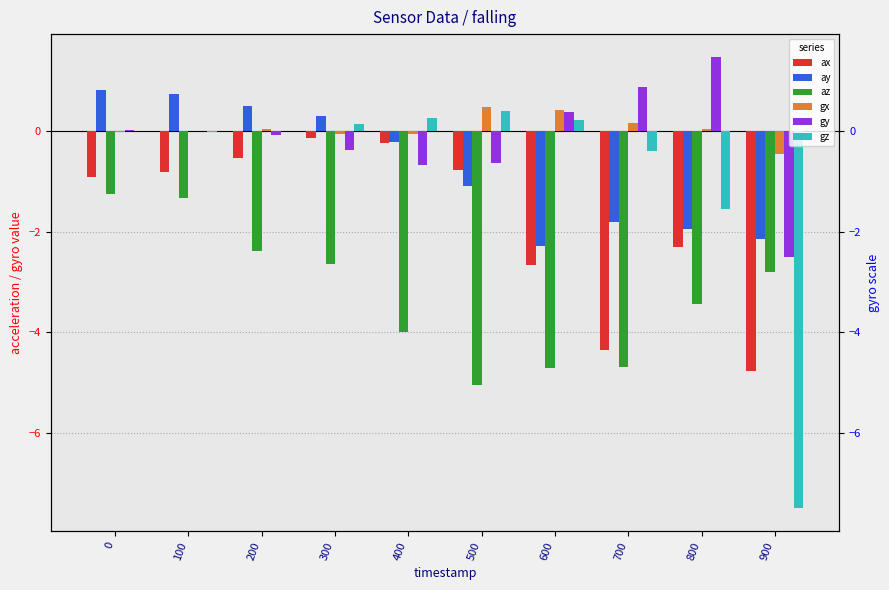

Which series has the largest total across all categories?

gx